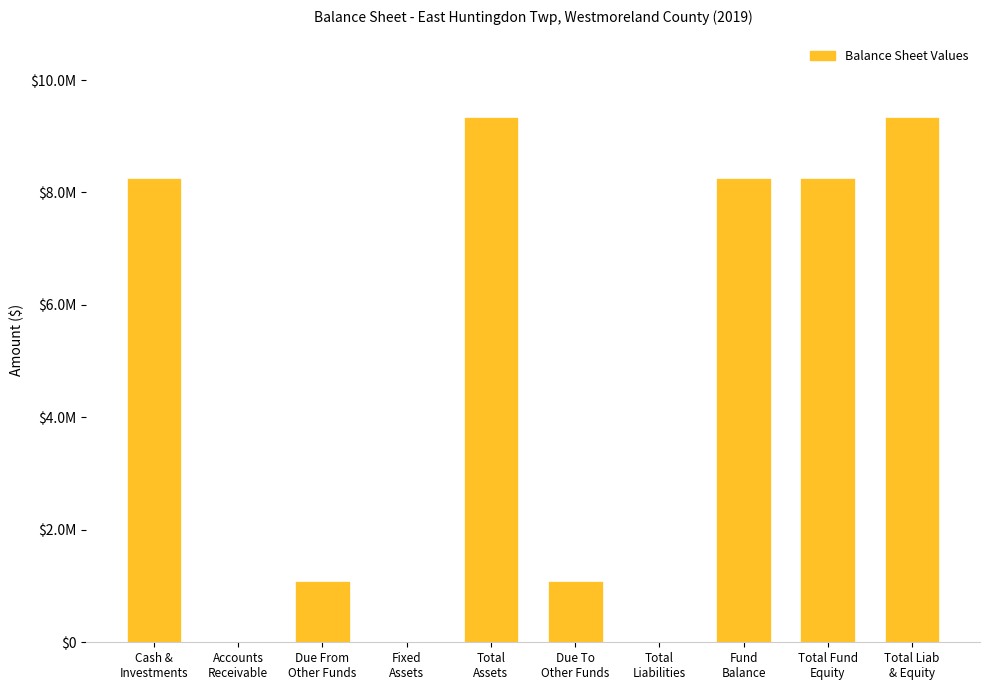

What position from the left is Fixed
Assets?

4